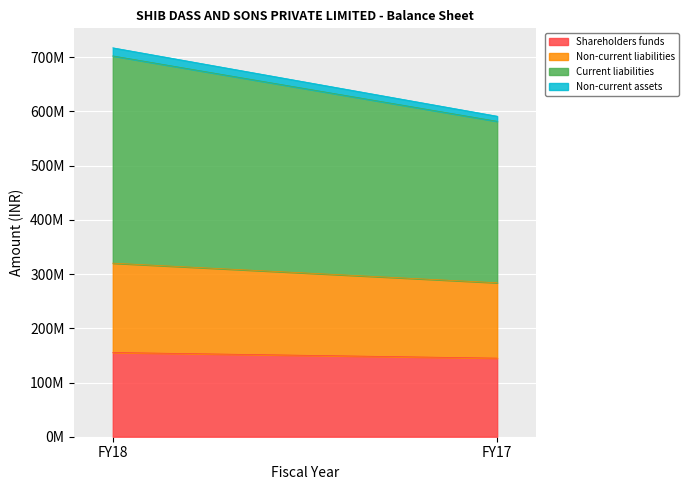

Is the value of Shareholders funds at FY18 greater than the value of Non-current liabilities at FY18?

No